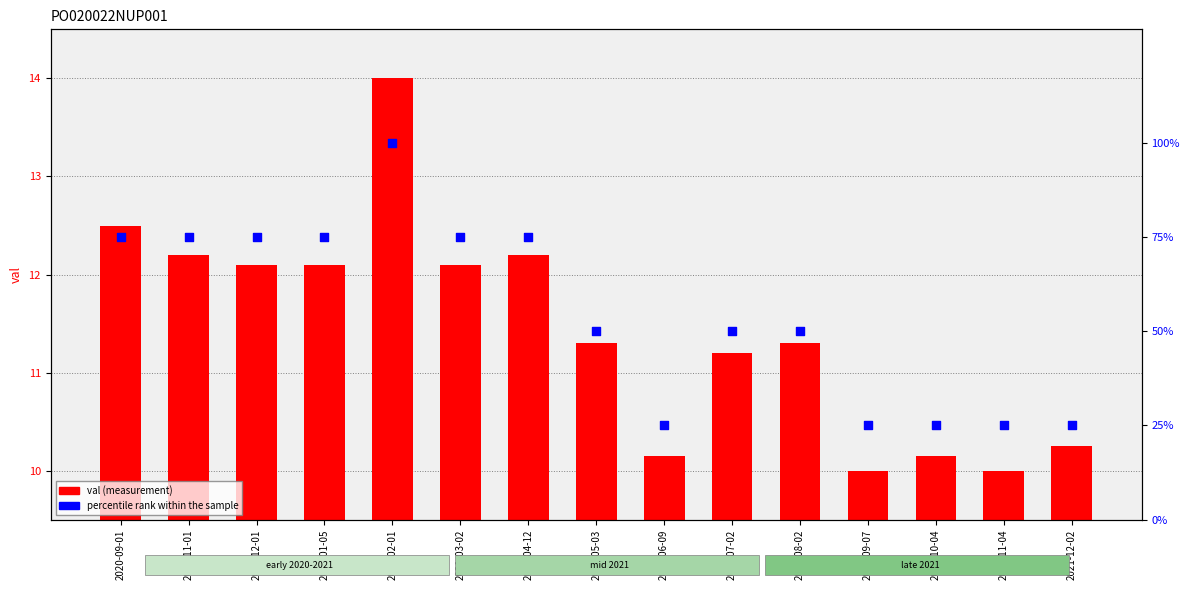

Which series contains the highest Y value?

percentile rank within the sample